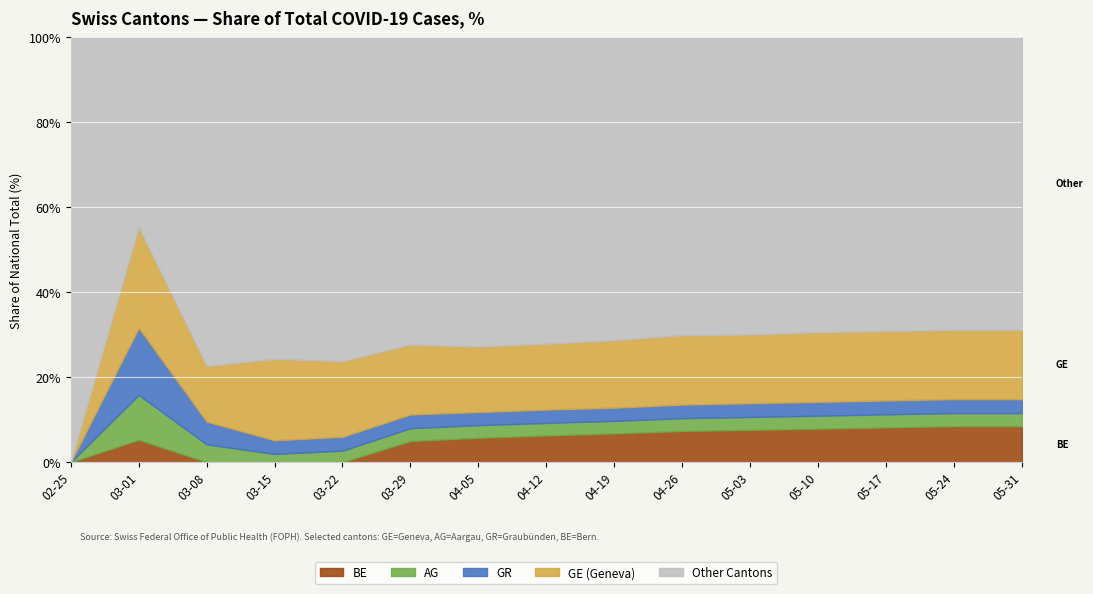

After their last crossing, which series has the higher values: GR or BE?

BE